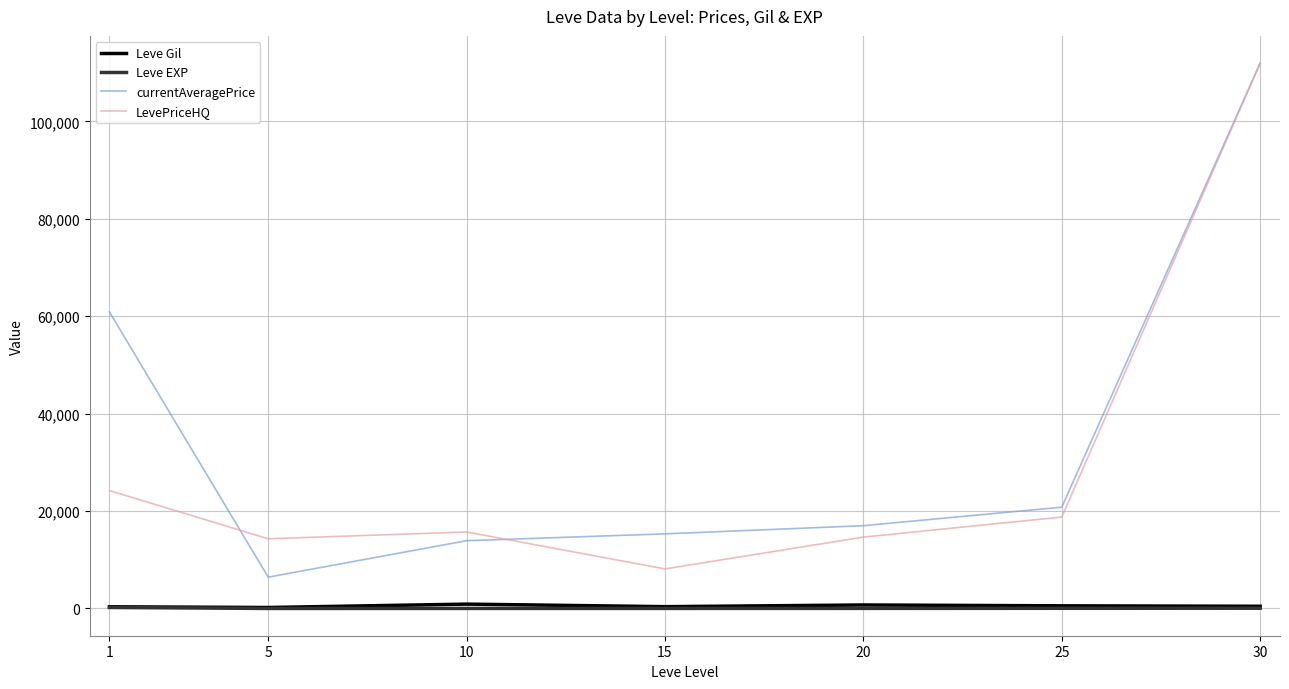

How many distinct data groups are displayed?

4